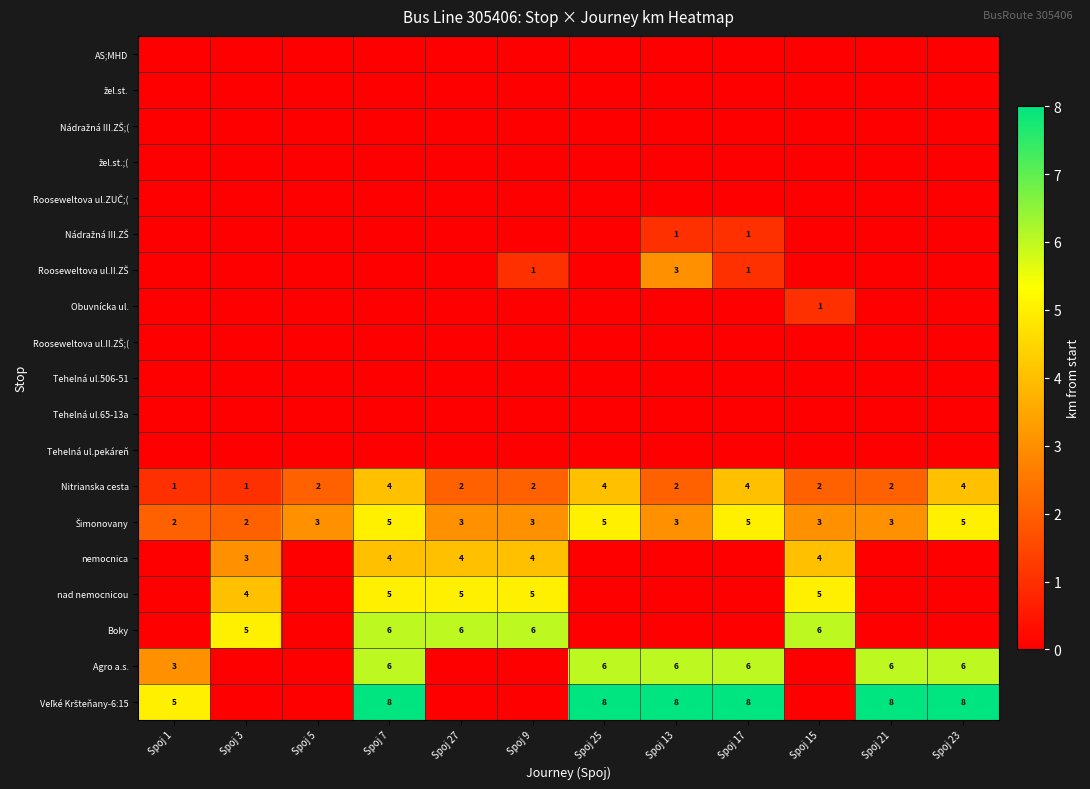

Is it true that nad nemocnicou equals 8 at Spoj 7?

False